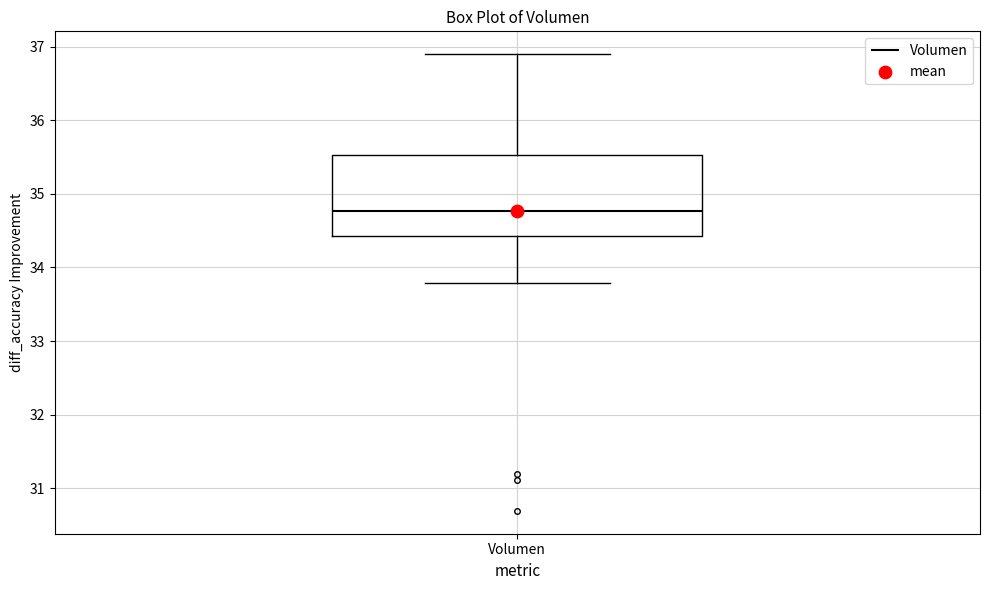

Where does the median line of the box for Volumen sit on the y-axis? The values are not printed on the chart, so give them approximately, as read against the axis.

34.8